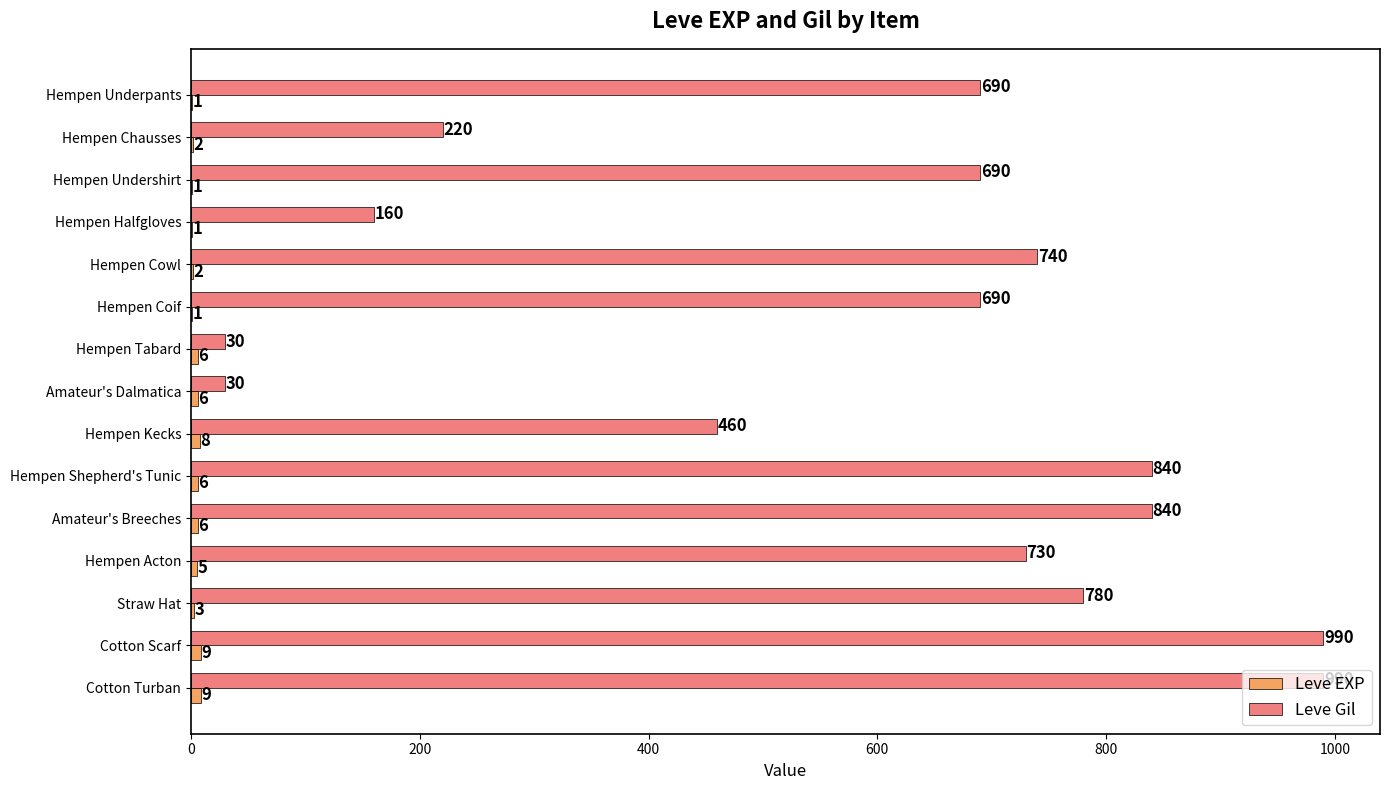

What is the highest value of the Leve Gil series?

990